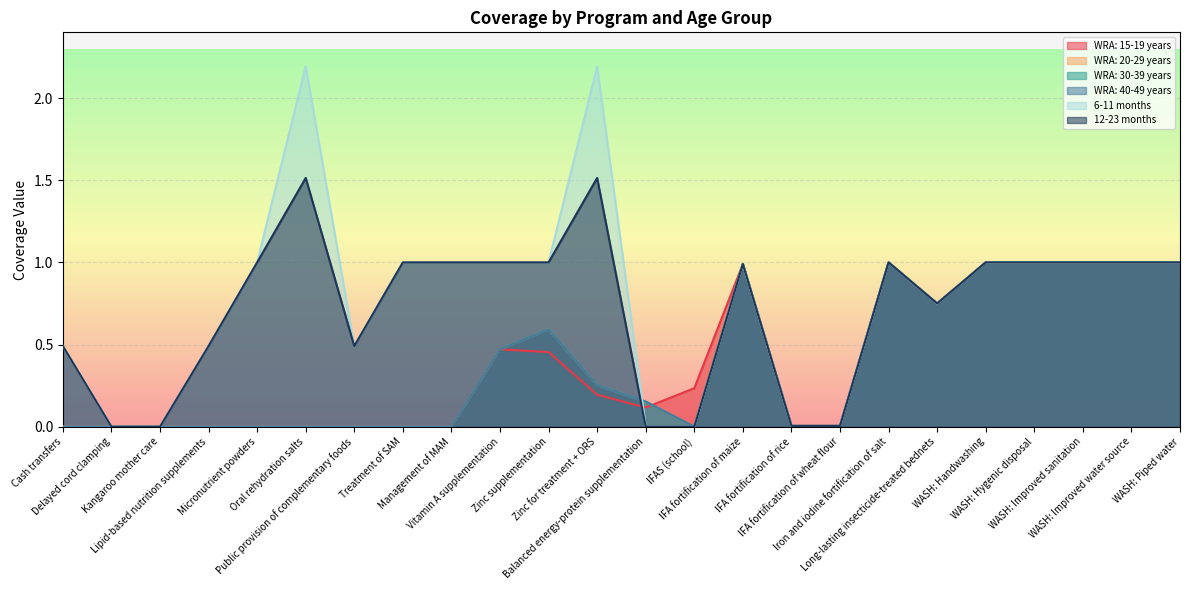

Reading left to right, transcribe all the data shown in this chart.

WRA: 15-19 years: Cash transfers=0.0	Delayed cord clamping=0.0	Kangaroo mother care=0.0	Lipid-based nutrition supplements=0.0	Micronutrient powders=0.0	Oral rehydration salts=0.0	Public provision of complementary foods=0.0	Treatment of SAM=0.0	Management of MAM=0.0	Vitamin A supplementation=0.5	Zinc supplementation=0.5	Zinc for treatment + ORS=0.2	Balanced energy-protein supplementation=0.1	IFAS (school)=0.2	IFA fortification of maize=1.0	IFA fortification of rice=0.0	IFA fortification of wheat flour=0.0	Iron and iodine fortification of salt=1.0	Long-lasting insecticide-treated bednets=0.8	WASH: Handwashing=1.0	WASH: Hygenic disposal=1.0	WASH: Improved sanitation=1.0	WASH: Improved water source=1.0	WASH: Piped water=1.0
WRA: 20-29 years: Cash transfers=0.0	Delayed cord clamping=0.0	Kangaroo mother care=0.0	Lipid-based nutrition supplements=0.0	Micronutrient powders=0.0	Oral rehydration salts=0.0	Public provision of complementary foods=0.0	Treatment of SAM=0.0	Management of MAM=0.0	Vitamin A supplementation=0.5	Zinc supplementation=0.6	Zinc for treatment + ORS=0.3	Balanced energy-protein supplementation=0.2	IFAS (school)=0.0	IFA fortification of maize=1.0	IFA fortification of rice=0.0	IFA fortification of wheat flour=0.0	Iron and iodine fortification of salt=1.0	Long-lasting insecticide-treated bednets=0.8	WASH: Handwashing=1.0	WASH: Hygenic disposal=1.0	WASH: Improved sanitation=1.0	WASH: Improved water source=1.0	WASH: Piped water=1.0
WRA: 30-39 years: Cash transfers=0.0	Delayed cord clamping=0.0	Kangaroo mother care=0.0	Lipid-based nutrition supplements=0.0	Micronutrient powders=0.0	Oral rehydration salts=0.0	Public provision of complementary foods=0.0	Treatment of SAM=0.0	Management of MAM=0.0	Vitamin A supplementation=0.5	Zinc supplementation=0.6	Zinc for treatment + ORS=0.3	Balanced energy-protein supplementation=0.2	IFAS (school)=0.0	IFA fortification of maize=1.0	IFA fortification of rice=0.0	IFA fortification of wheat flour=0.0	Iron and iodine fortification of salt=1.0	Long-lasting insecticide-treated bednets=0.8	WASH: Handwashing=1.0	WASH: Hygenic disposal=1.0	WASH: Improved sanitation=1.0	WASH: Improved water source=1.0	WASH: Piped water=1.0
WRA: 40-49 years: Cash transfers=0.0	Delayed cord clamping=0.0	Kangaroo mother care=0.0	Lipid-based nutrition supplements=0.0	Micronutrient powders=0.0	Oral rehydration salts=0.0	Public provision of complementary foods=0.0	Treatment of SAM=0.0	Management of MAM=0.0	Vitamin A supplementation=0.5	Zinc supplementation=0.6	Zinc for treatment + ORS=0.3	Balanced energy-protein supplementation=0.2	IFAS (school)=0.0	IFA fortification of maize=1.0	IFA fortification of rice=0.0	IFA fortification of wheat flour=0.0	Iron and iodine fortification of salt=1.0	Long-lasting insecticide-treated bednets=0.8	WASH: Handwashing=1.0	WASH: Hygenic disposal=1.0	WASH: Improved sanitation=1.0	WASH: Improved water source=1.0	WASH: Piped water=1.0
6-11 months: Cash transfers=0.5	Delayed cord clamping=0.0	Kangaroo mother care=0.0	Lipid-based nutrition supplements=0.5	Micronutrient powders=1.0	Oral rehydration salts=2.2	Public provision of complementary foods=0.5	Treatment of SAM=1.0	Management of MAM=1.0	Vitamin A supplementation=1.0	Zinc supplementation=1.0	Zinc for treatment + ORS=2.2	Balanced energy-protein supplementation=0.0	IFAS (school)=0.0	IFA fortification of maize=1.0	IFA fortification of rice=0.0	IFA fortification of wheat flour=0.0	Iron and iodine fortification of salt=1.0	Long-lasting insecticide-treated bednets=0.8	WASH: Handwashing=1.0	WASH: Hygenic disposal=1.0	WASH: Improved sanitation=1.0	WASH: Improved water source=1.0	WASH: Piped water=1.0
12-23 months: Cash transfers=0.5	Delayed cord clamping=0.0	Kangaroo mother care=0.0	Lipid-based nutrition supplements=0.5	Micronutrient powders=1.0	Oral rehydration salts=1.5	Public provision of complementary foods=0.5	Treatment of SAM=1.0	Management of MAM=1.0	Vitamin A supplementation=1.0	Zinc supplementation=1.0	Zinc for treatment + ORS=1.5	Balanced energy-protein supplementation=0.0	IFAS (school)=0.0	IFA fortification of maize=1.0	IFA fortification of rice=0.0	IFA fortification of wheat flour=0.0	Iron and iodine fortification of salt=1.0	Long-lasting insecticide-treated bednets=0.8	WASH: Handwashing=1.0	WASH: Hygenic disposal=1.0	WASH: Improved sanitation=1.0	WASH: Improved water source=1.0	WASH: Piped water=1.0